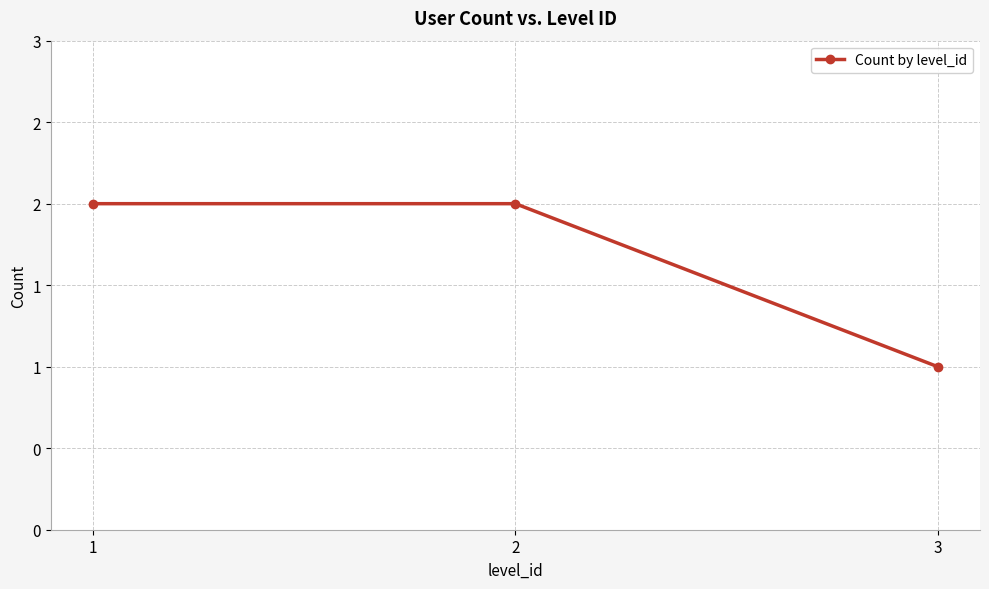

What is the difference between the maximum and minimum values?

1